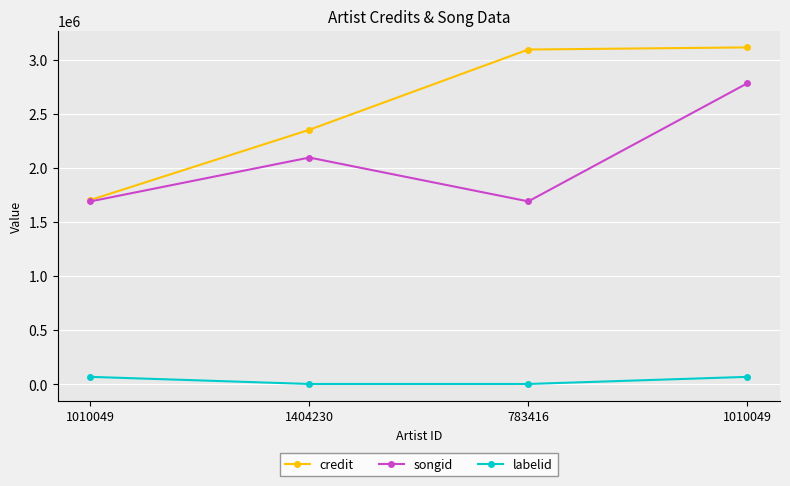

The value of credit at 1404230 is 2353602. True or false?

True